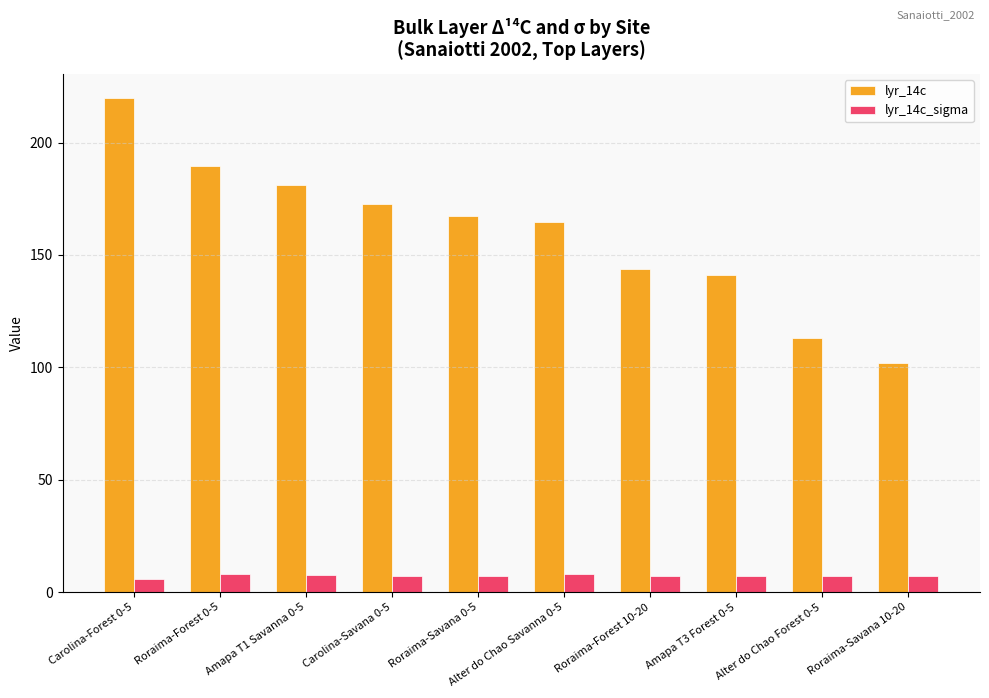

Which series has the largest range (max minus min)?

lyr_14c